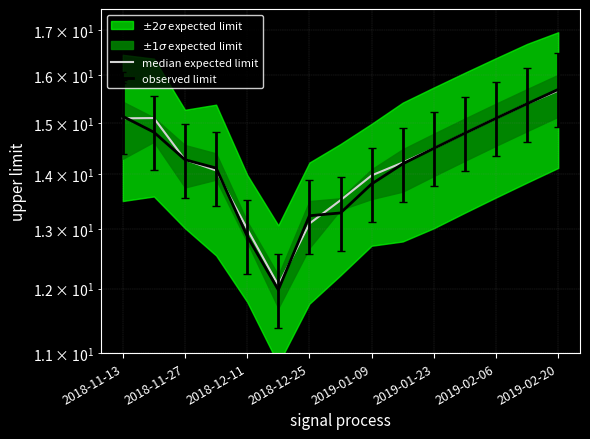

True or false: the data has more than 2 interior local peaks.

False